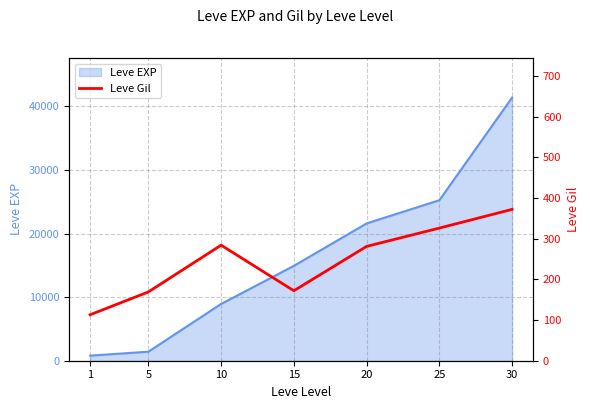

Where does the data first go above 281?

10